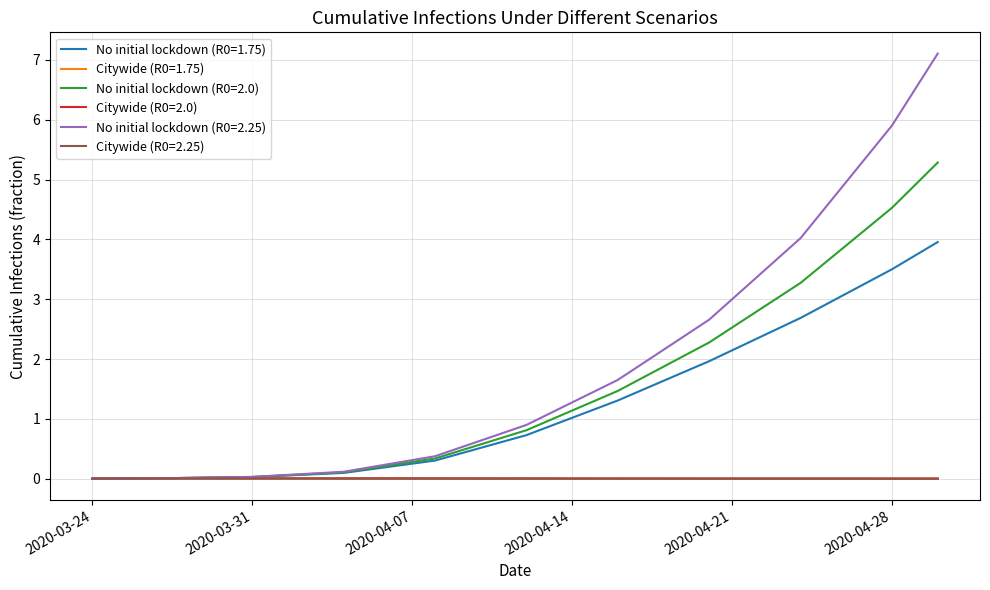

What is the maximum value shown in the chart?

7.1